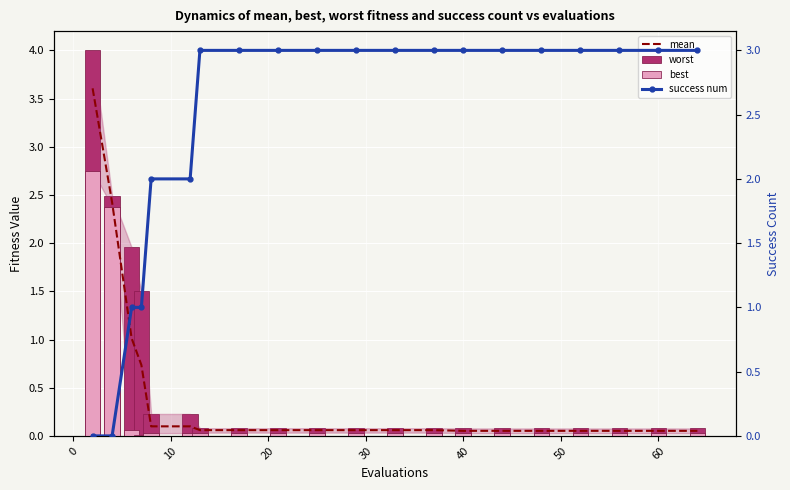

Is it true that best equals 4.1 at 0?

False